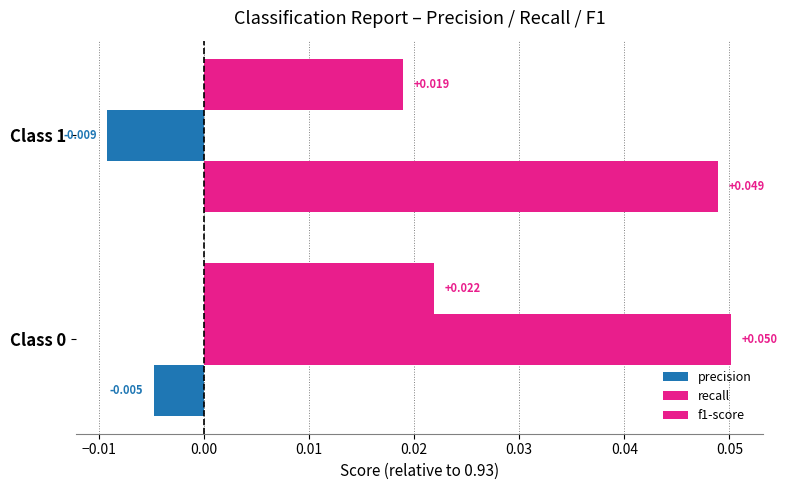

How many positive values does the recall series have?

1